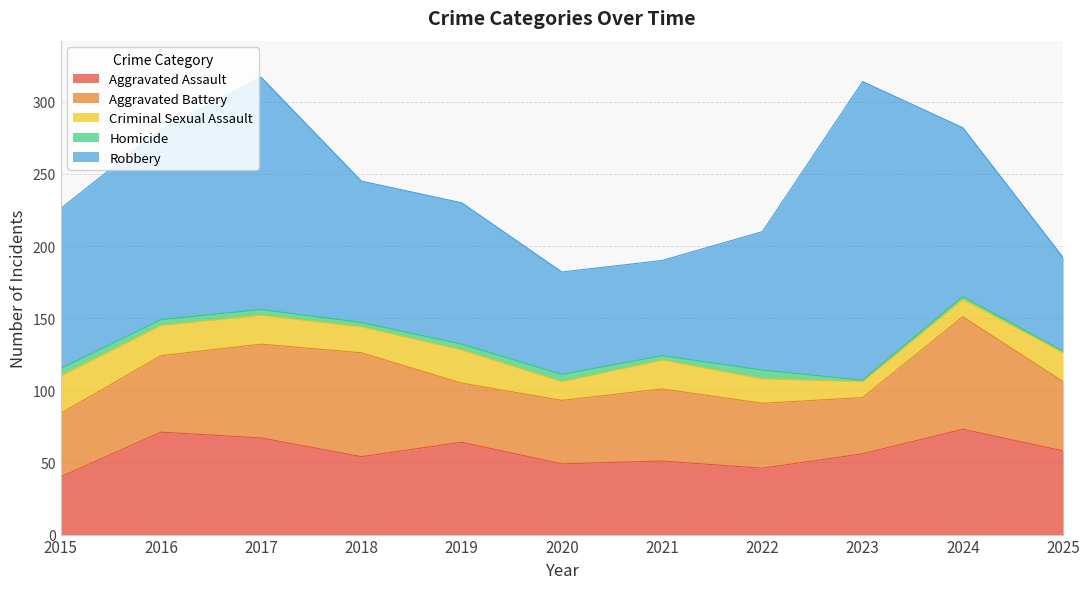

Reading left to right, extract all data points from this chart.

Aggravated Assault: 2015=40	2016=71	2017=67	2018=54	2019=64	2020=49	2021=51	2022=46	2023=56	2024=73	2025=58
Aggravated Battery: 2015=44	2016=53	2017=65	2018=72	2019=41	2020=44	2021=50	2022=45	2023=39	2024=78	2025=48
Criminal Sexual Assault: 2015=26	2016=21	2017=20	2018=18	2019=23	2020=13	2021=20	2022=17	2023=11	2024=12	2025=20
Homicide: 2015=5	2016=4	2017=4	2018=3	2019=4	2020=5	2021=3	2022=6	2023=1	2024=2	2025=1
Robbery: 2015=111	2016=132	2017=161	2018=98	2019=98	2020=71	2021=66	2022=96	2023=207	2024=117	2025=65